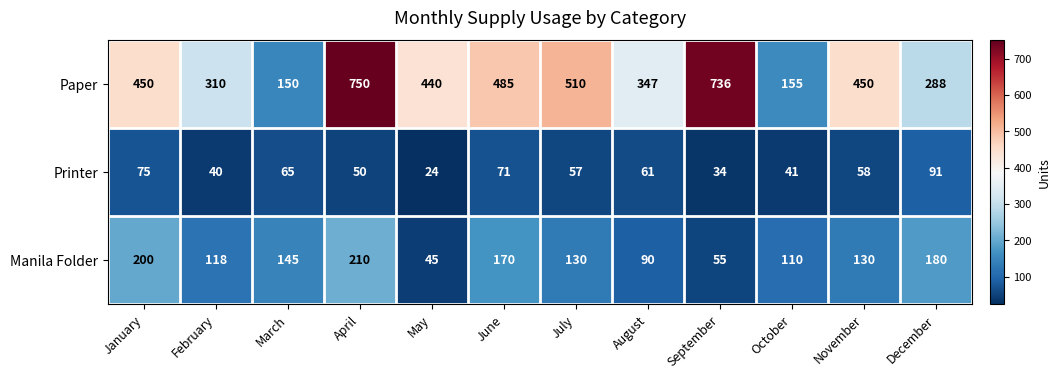

Which series has the largest total across all categories?

Paper